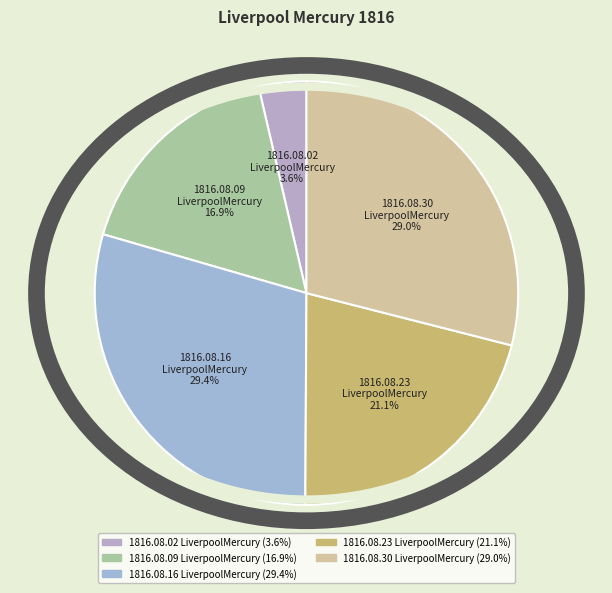

What portion of the pie excludes 1816.08.16 LiverpoolMercury?

70.6%